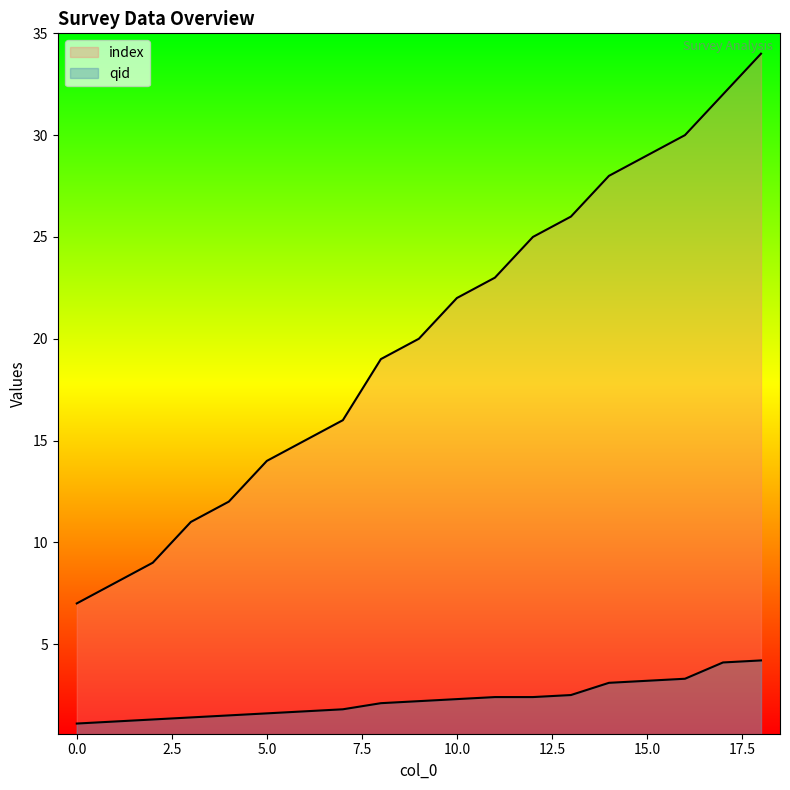

Where does the qid series first go above 2?

8